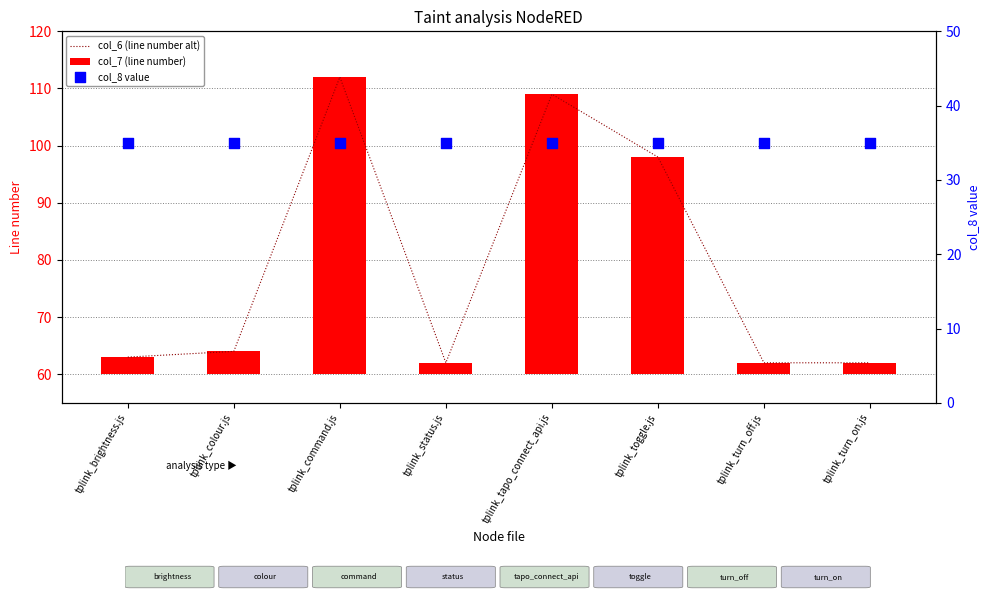

At how many categories does at least one series exceed 6?

8